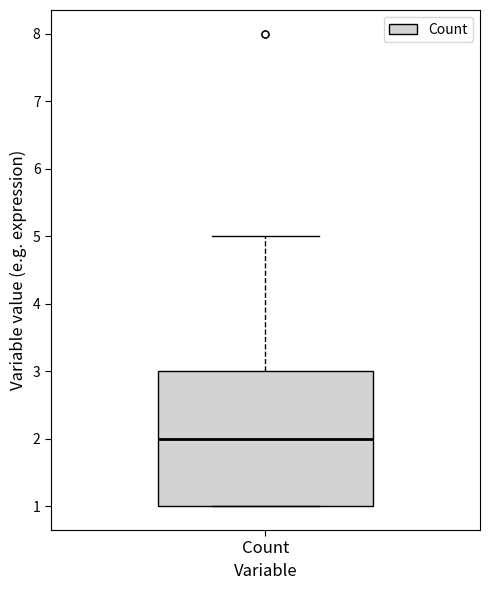

Where is the lower edge of the box for Count on the y-axis? The values are not printed on the chart, so give them approximately, as read against the axis.

1